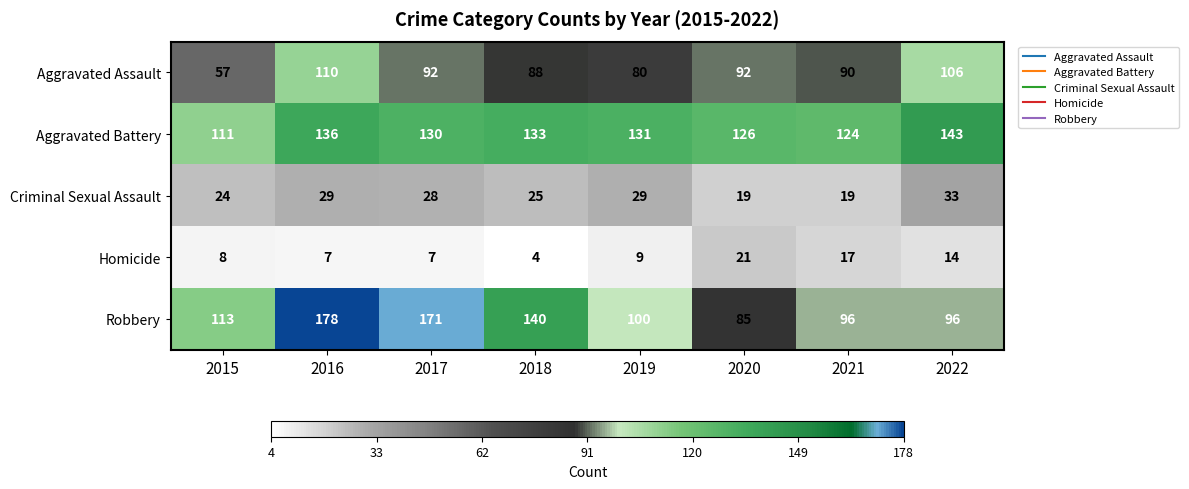

Is it true that Aggravated Assault equals 90 at 2021?

True